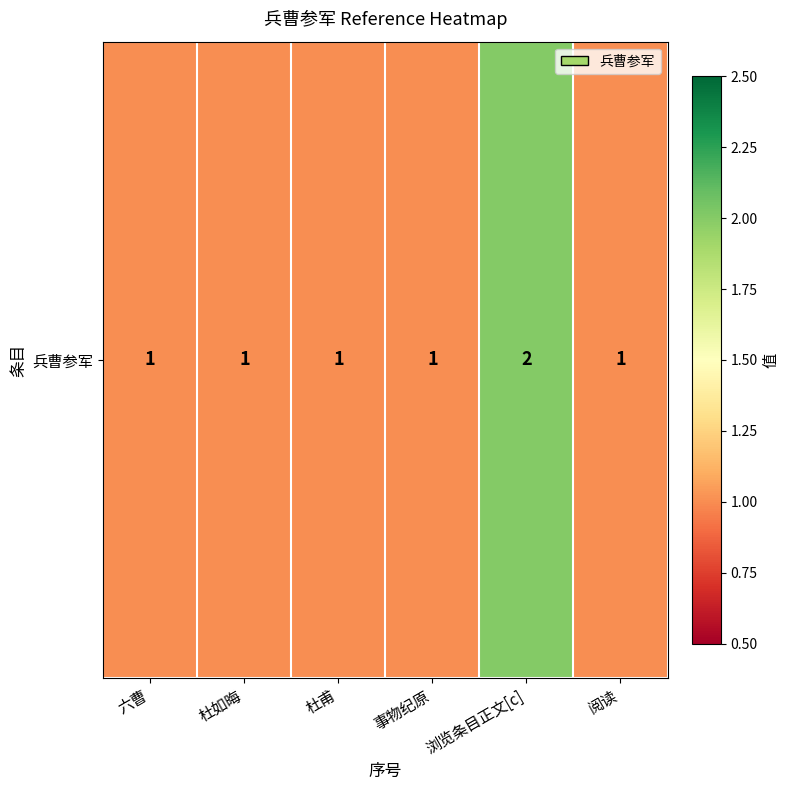

Count the values in the range 1 to 2.

6